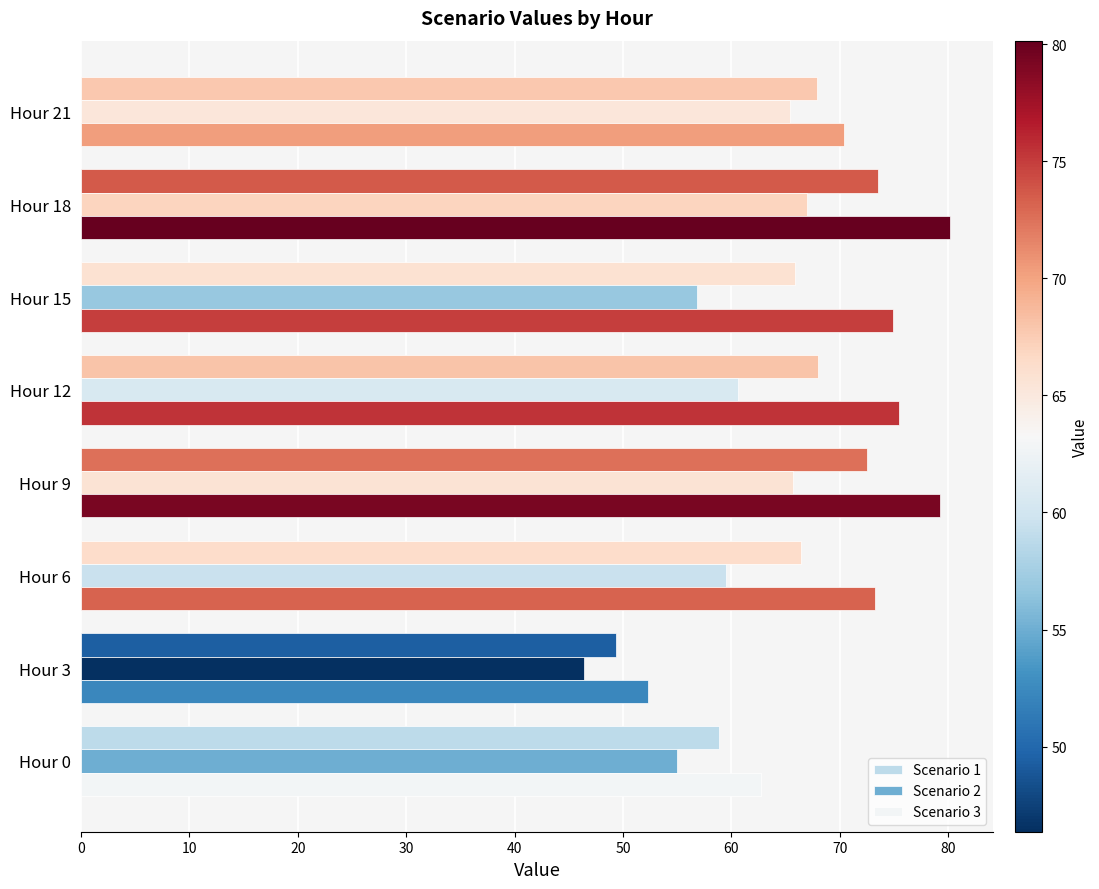

What is the total value across all series at Hour 15?

197.6